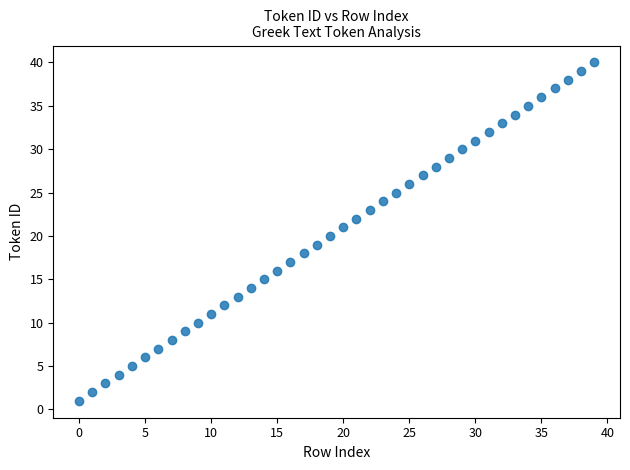

What is the range of Y values (max minus min)?

39